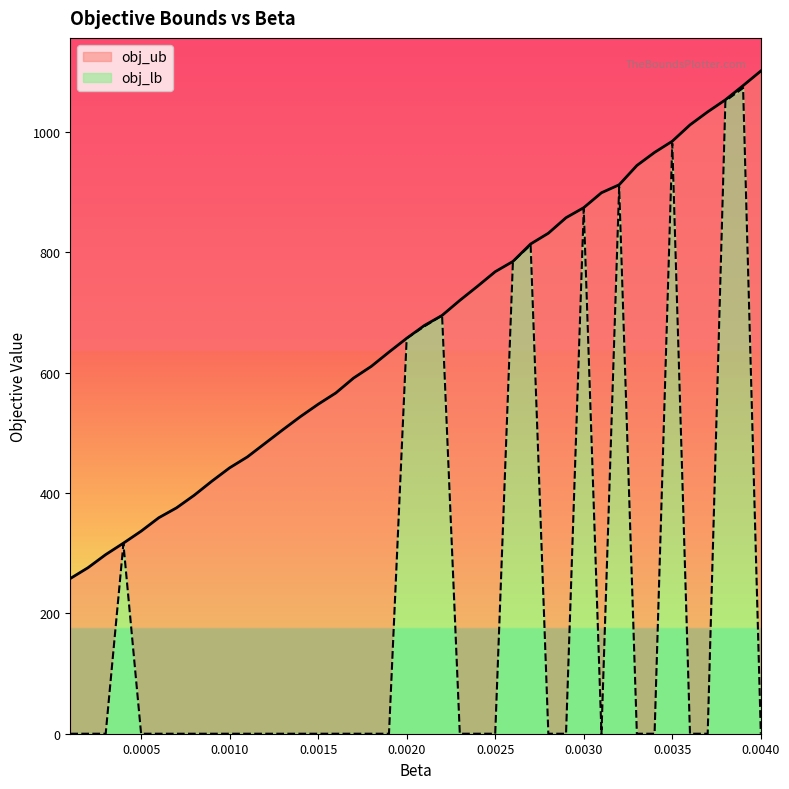

How many lines are shown in the chart?

2